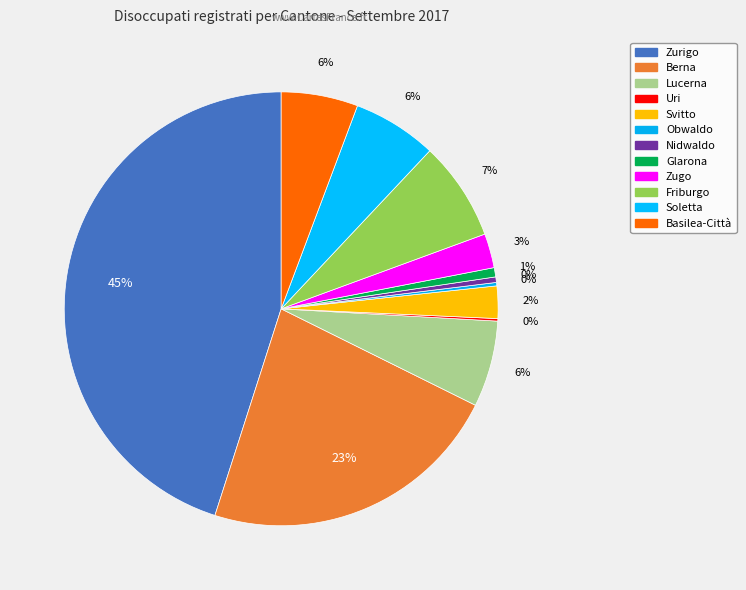

How many segments does this pie chart have?

12